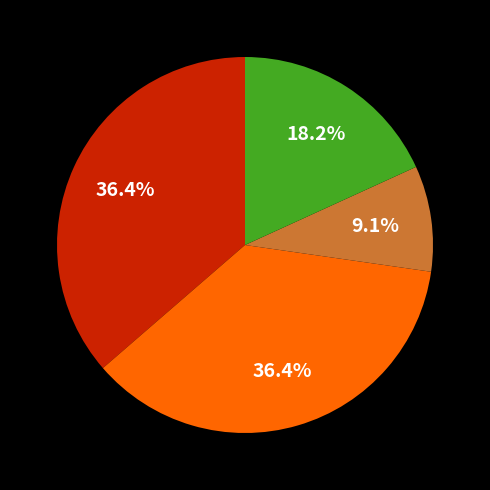

Is there any slice that represents more than half of the pie?

No